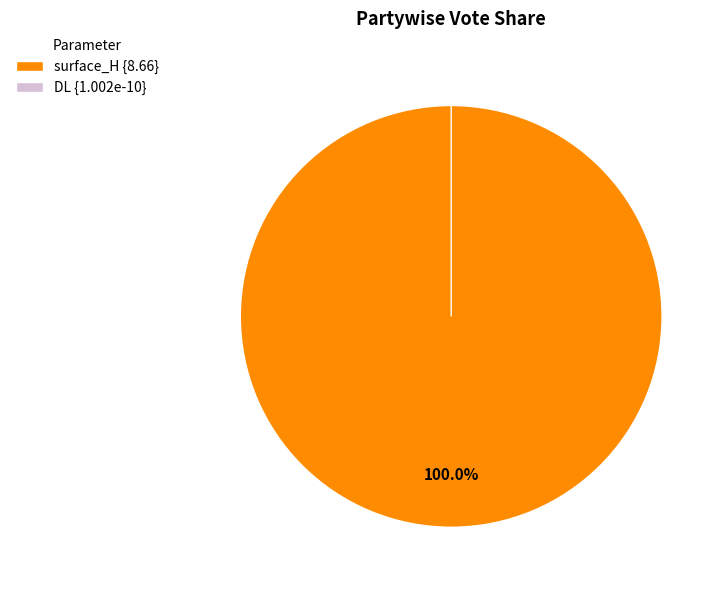

Which has a higher value, surface_H or DL?

surface_H